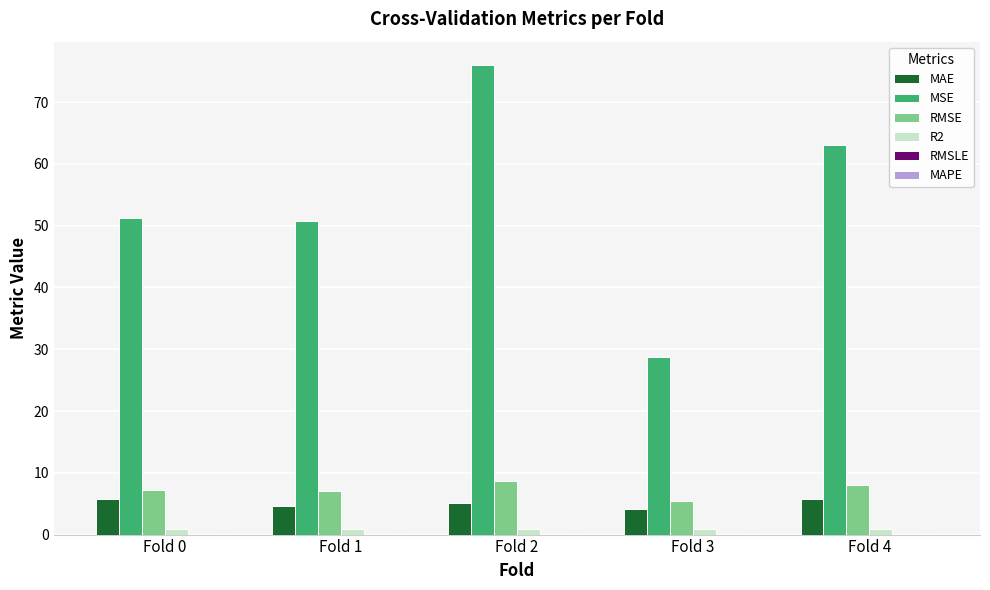

The MAE series shows 5.1 at Fold 2. True or false?

True